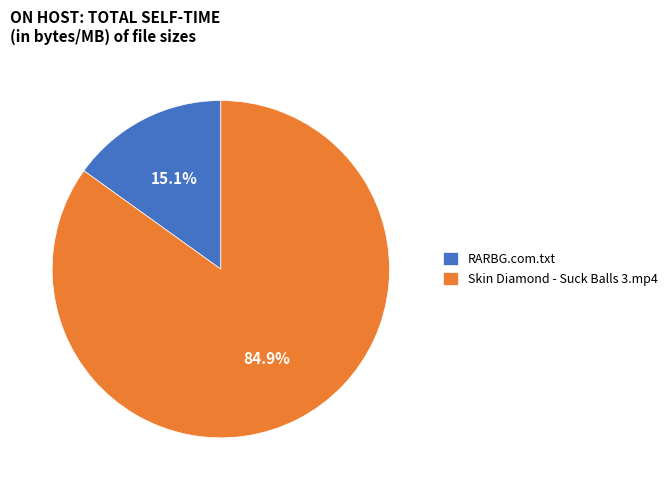

To the nearest percent, what is the difference between the Skin Diamond - Suck Balls 3.mp4 and RARBG.com.txt slice percentages?

70%